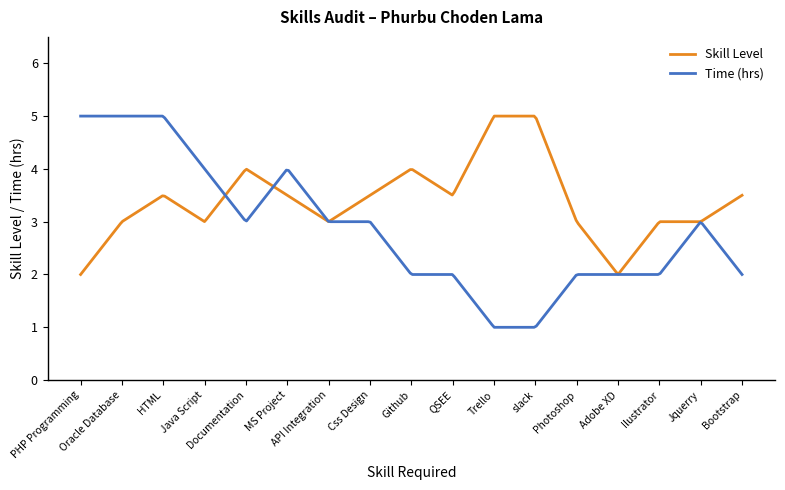

What is the lowest value of the Skill Level series?

2.0